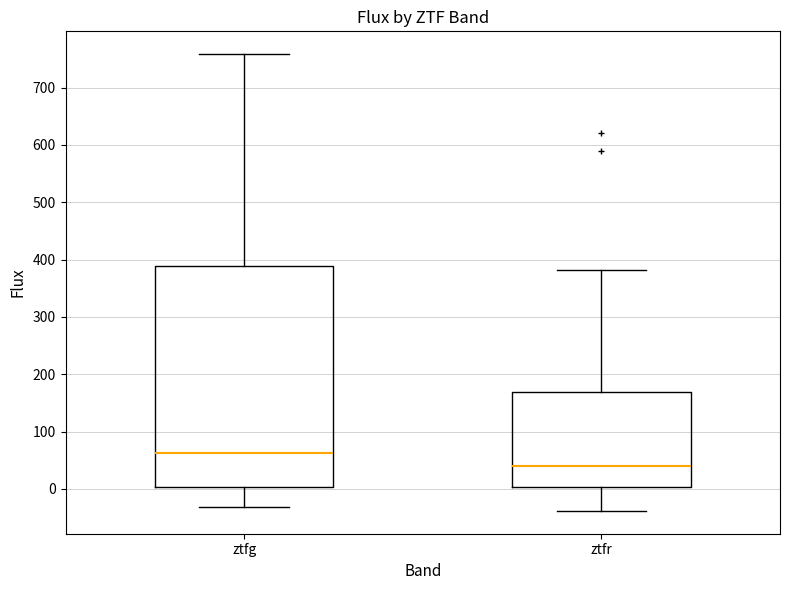

Which box is the tallest, from its lower edge to its upper edge?

ztfg